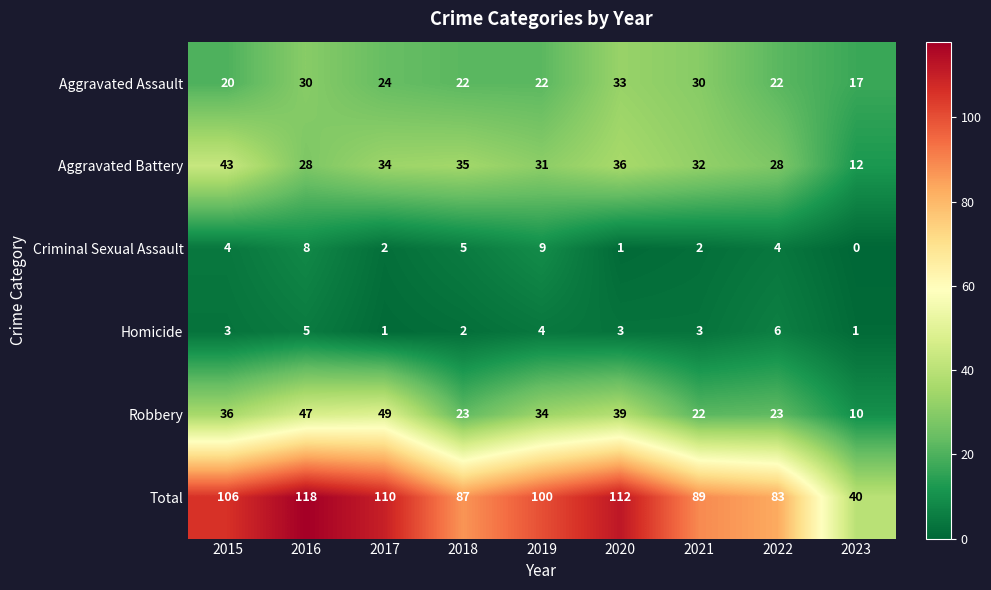

Which series has the largest total across all categories?

Total